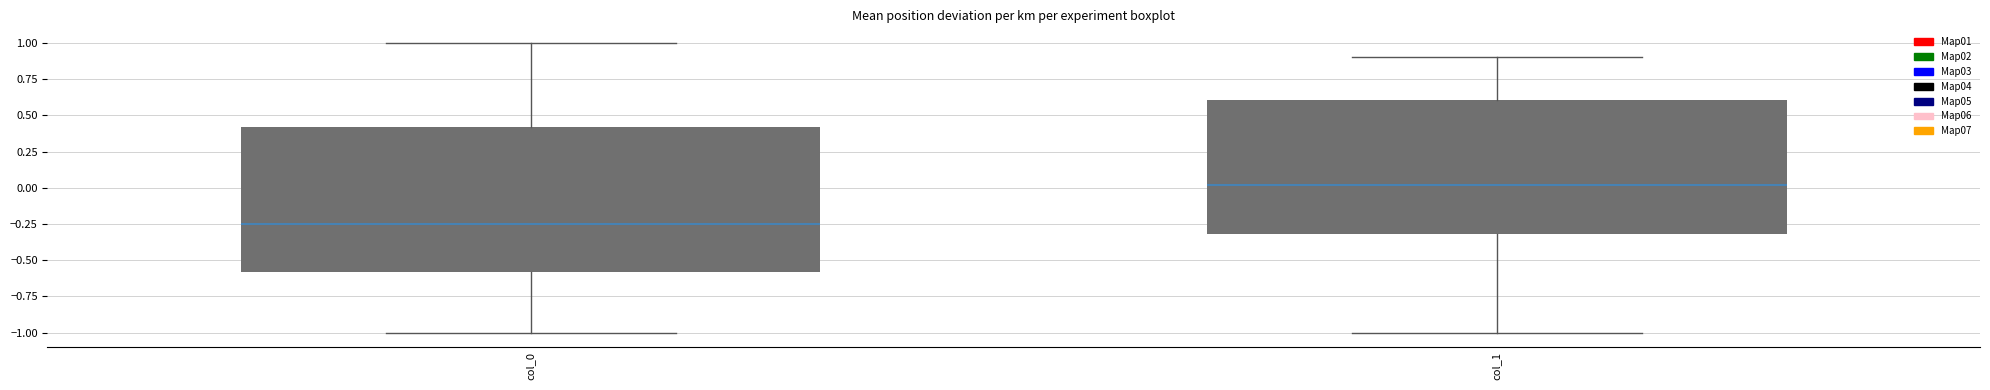

Where does the upper whisker of the box for col_0 end on the y-axis? The values are not printed on the chart, so give them approximately, as read against the axis.

1.00